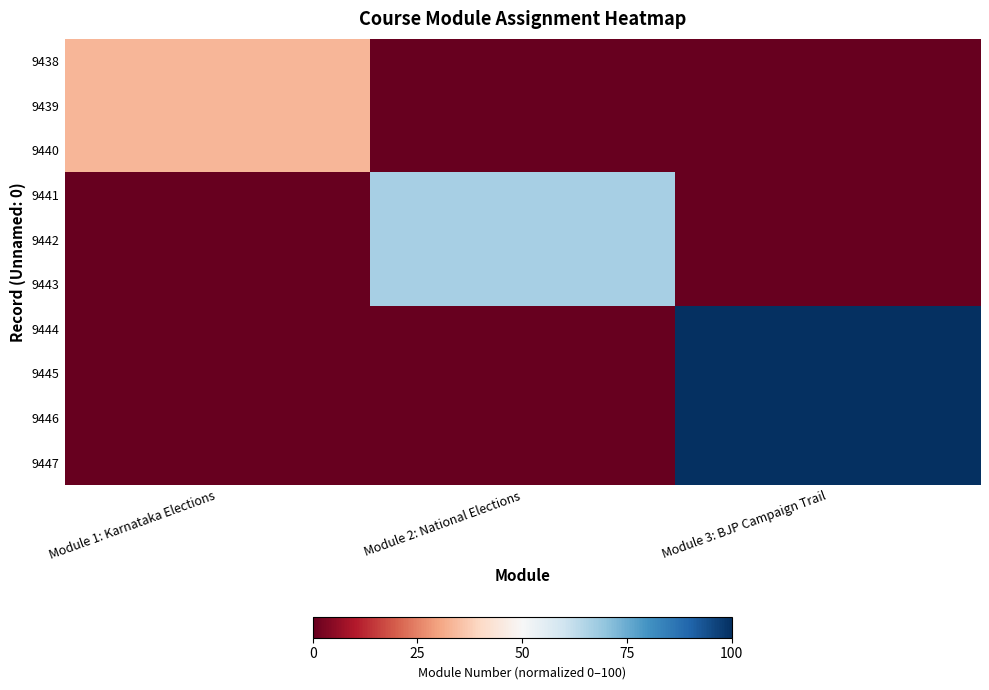

How many categories are shown in the chart?

3